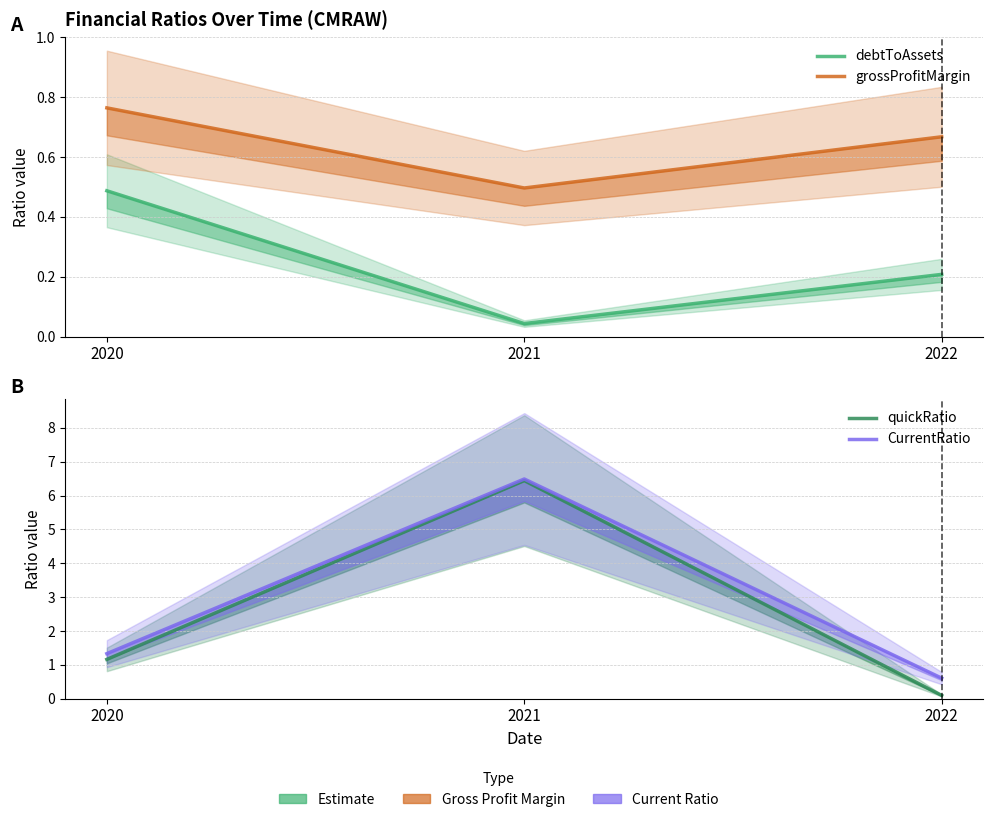

List the series in order of their peak value, highest first.

CurrentRatio, quickRatio, grossProfitMargin, debtToAssets